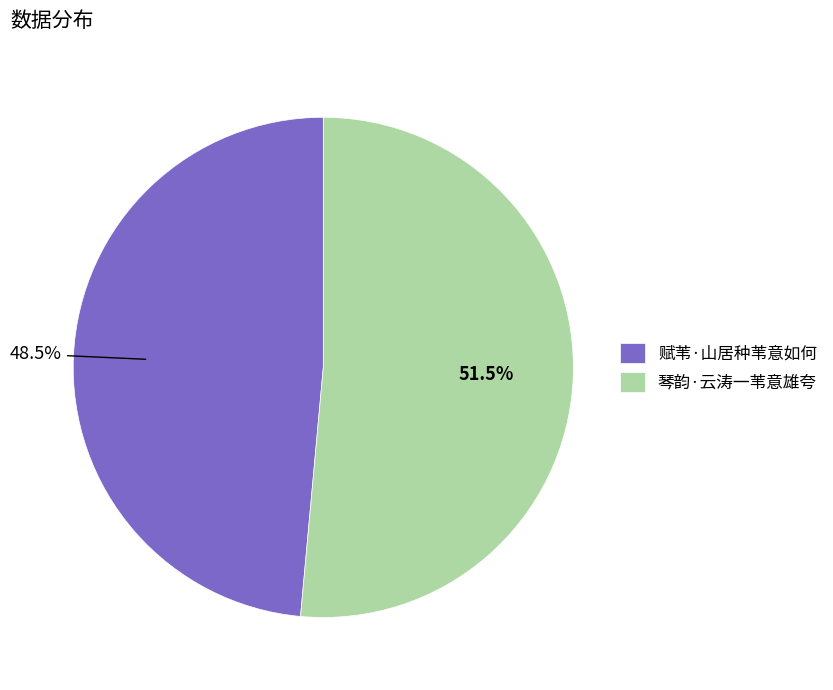

To the nearest percent, what is the difference between the largest and smallest slice percentages?

3%